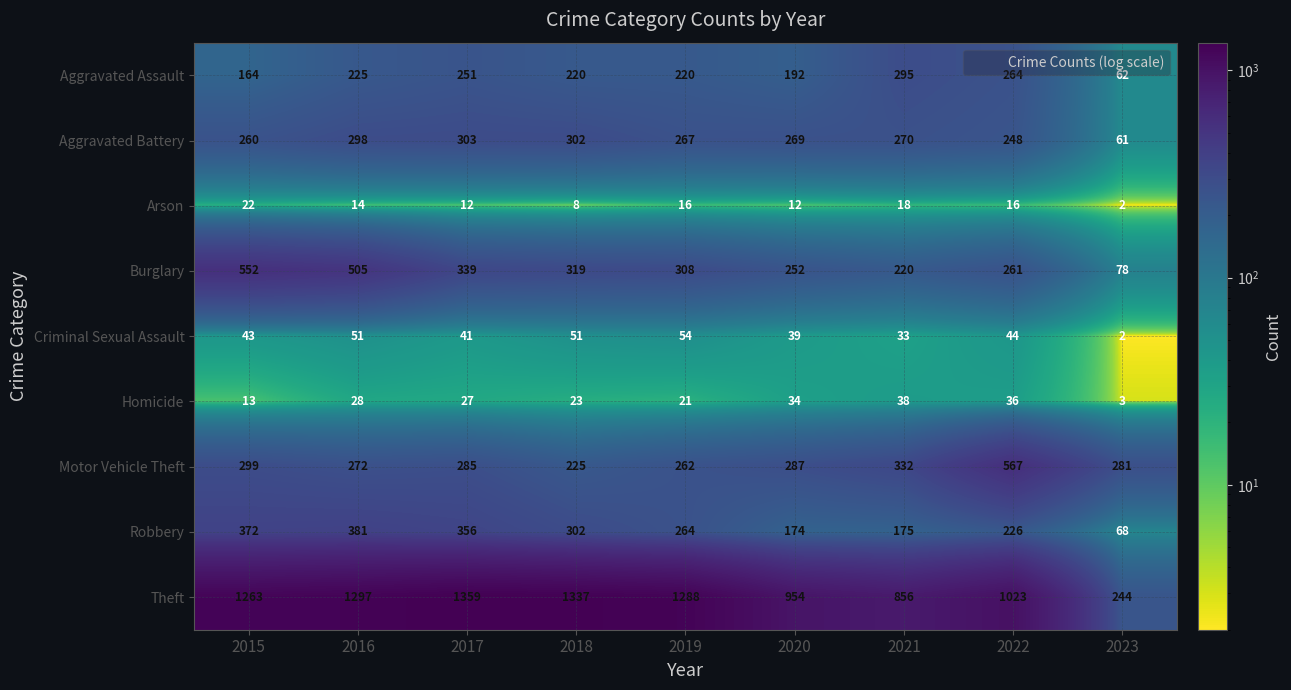

At which category does the chart reach its minimum across all series?

2023